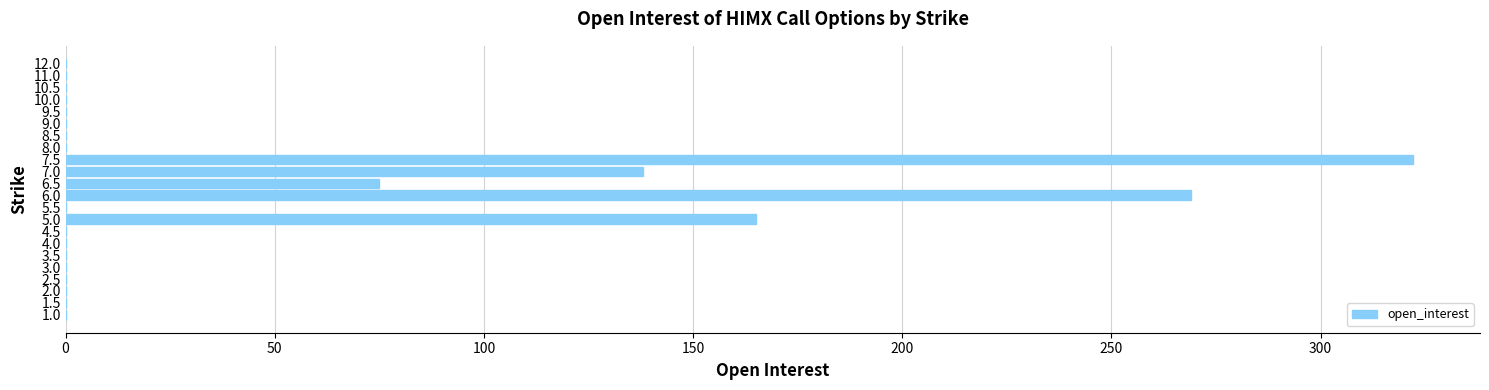

What is the sum of all values?

969